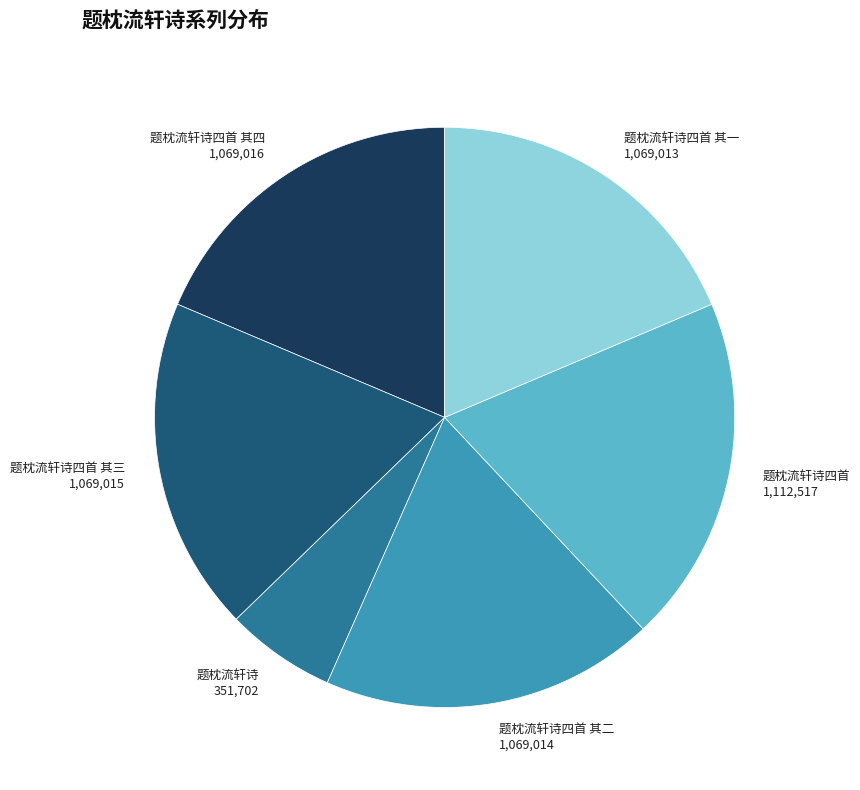

Which category has the smallest portion of the pie?

题枕流轩诗 351,702